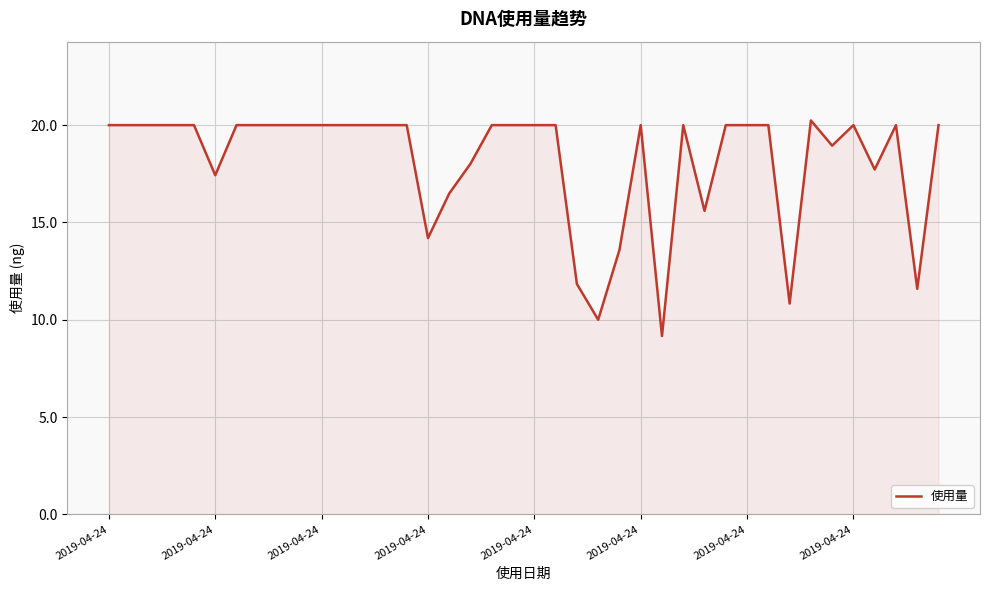

What is the minimum value shown in the chart?

9.2